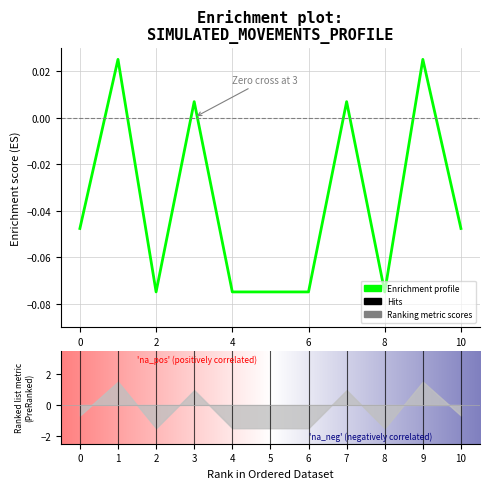

Which category has the highest value across all series?

1